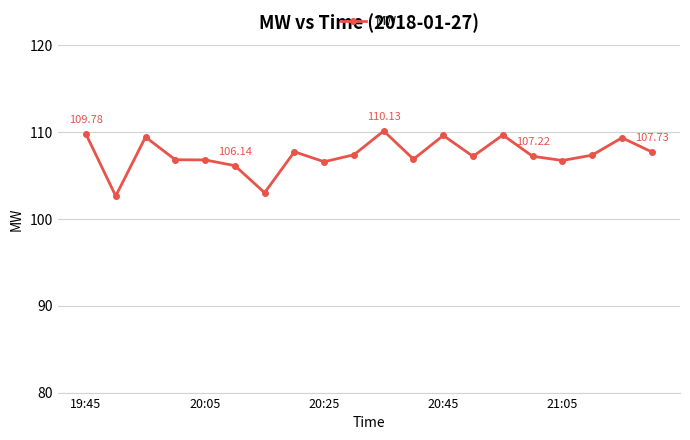

True or false: the data has more than 2 interior local peaks.

True